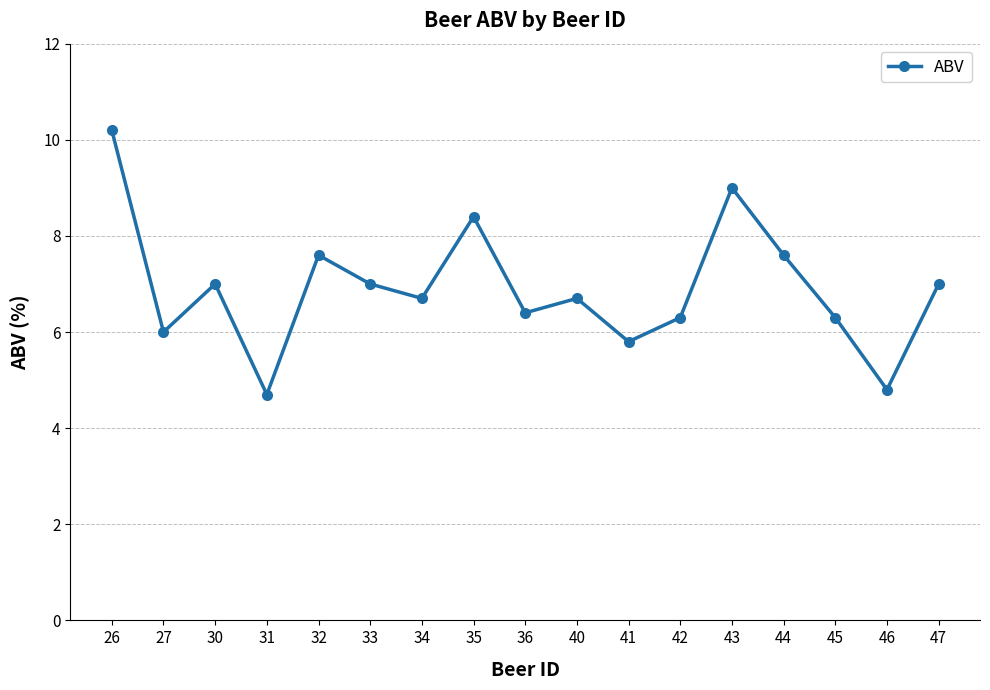

Read the value at 26.

10.2